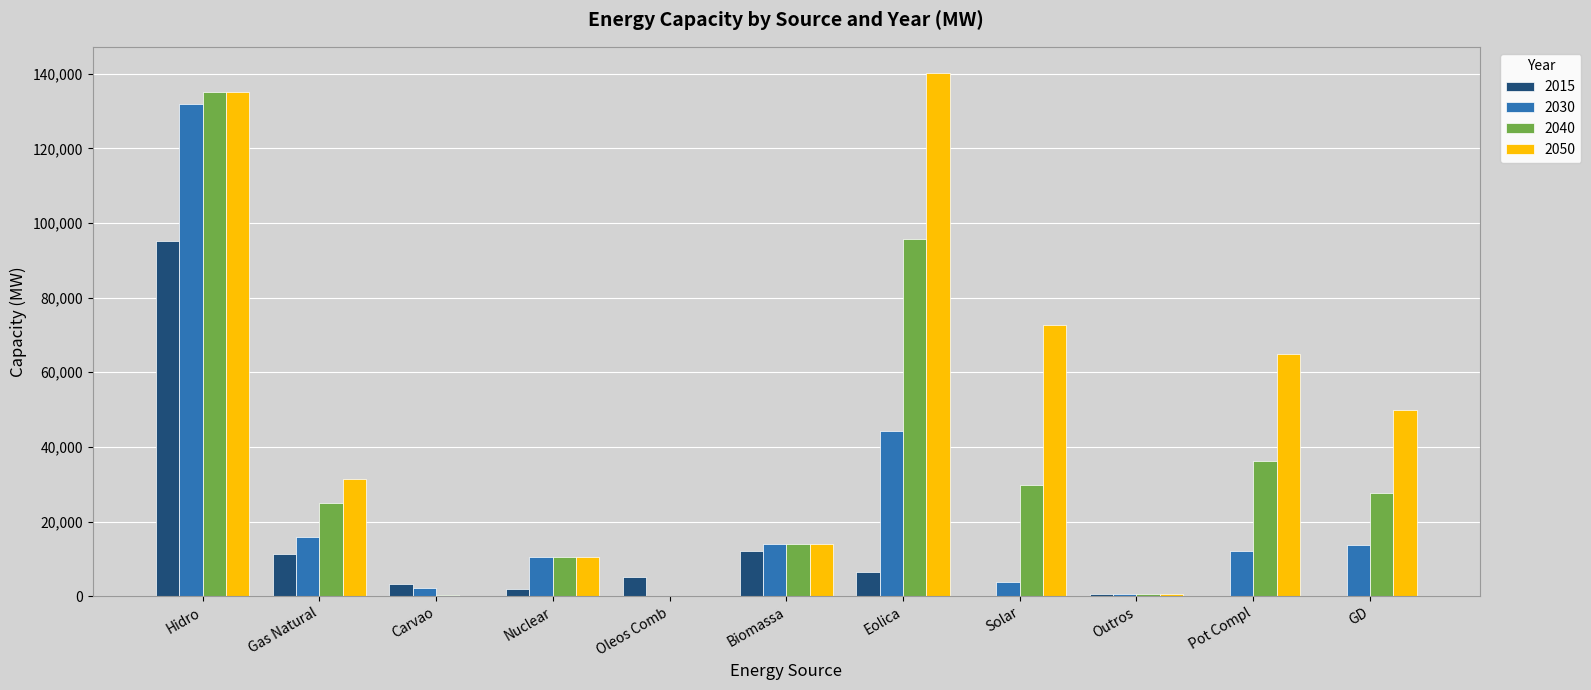

What is the sum of all 2050 values?

518961